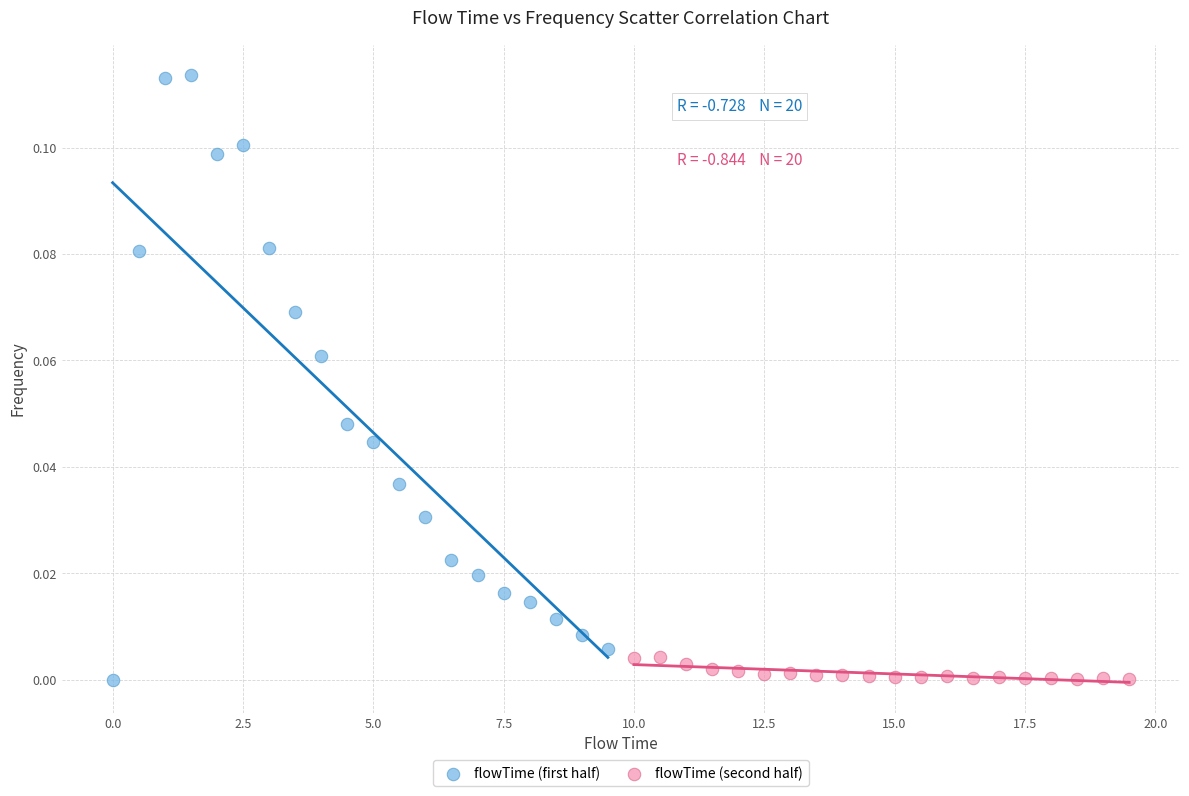

Which series has the largest Y range (max minus min)?

flowTime (first half)